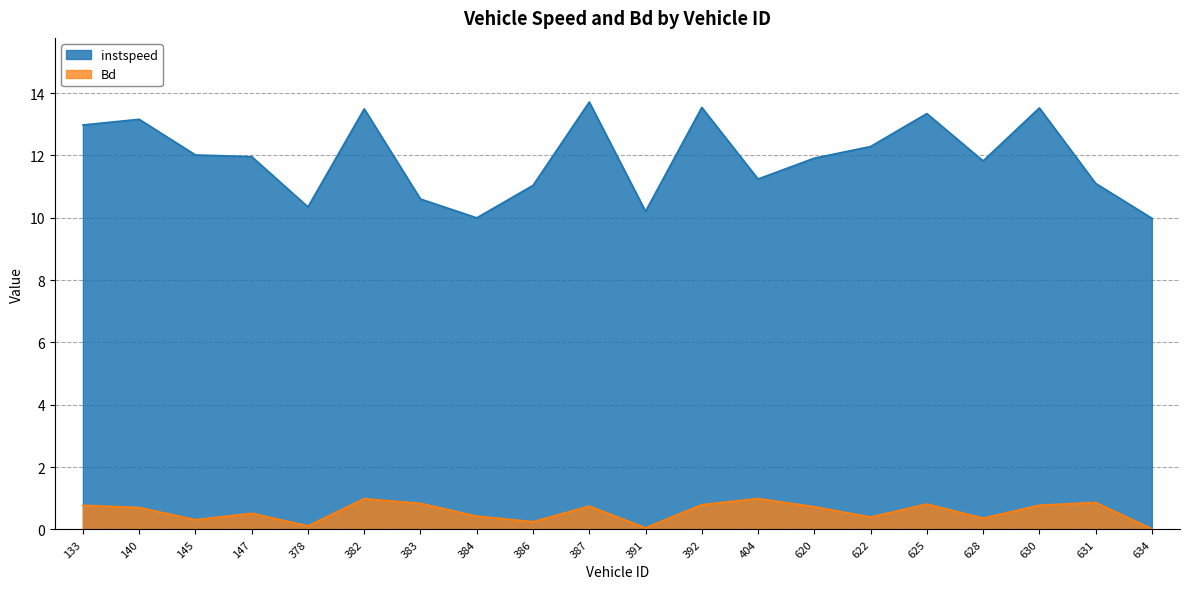

Between 387 and 620, which series saw the biggest shift?

instspeed